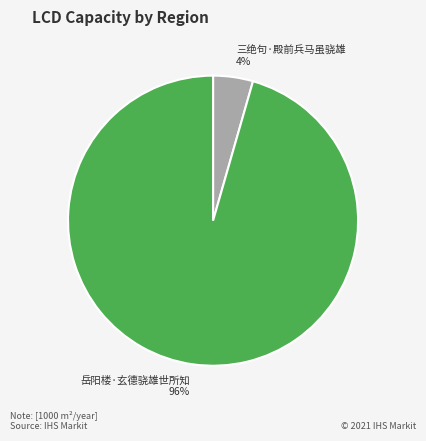

Count the number of slices in the pie.

2